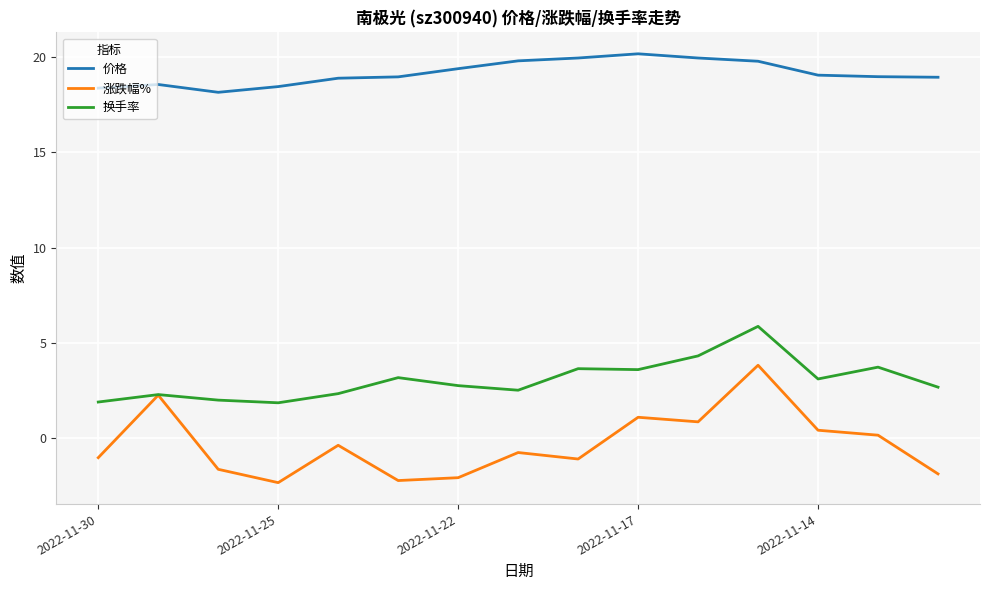

At how many categories does at least one series exceed 9?

15